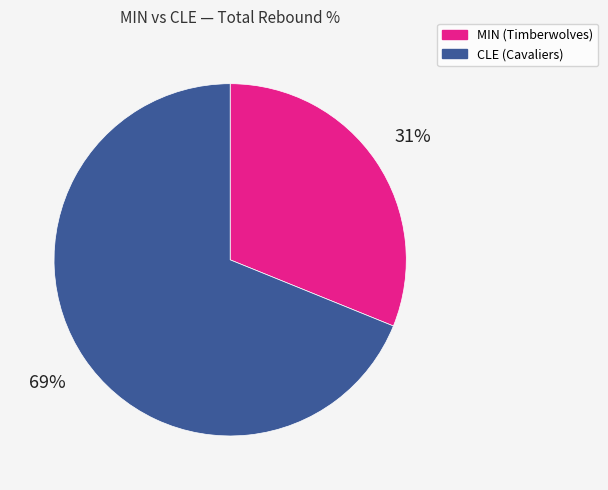

To the nearest percent, what is the combined percentage of CLE (Cavaliers) and MIN (Timberwolves)?

100%